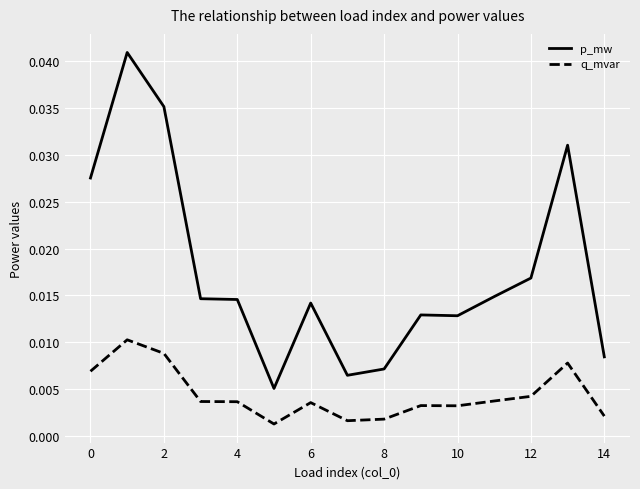

Which series has the largest total across all categories?

p_mw